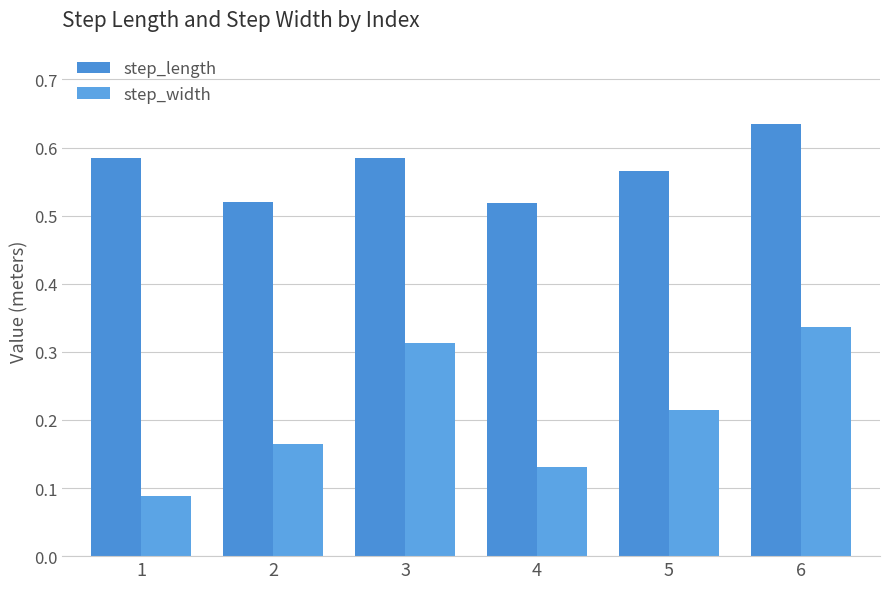

At 2, list the series in order from largest to smallest.

step_length, step_width